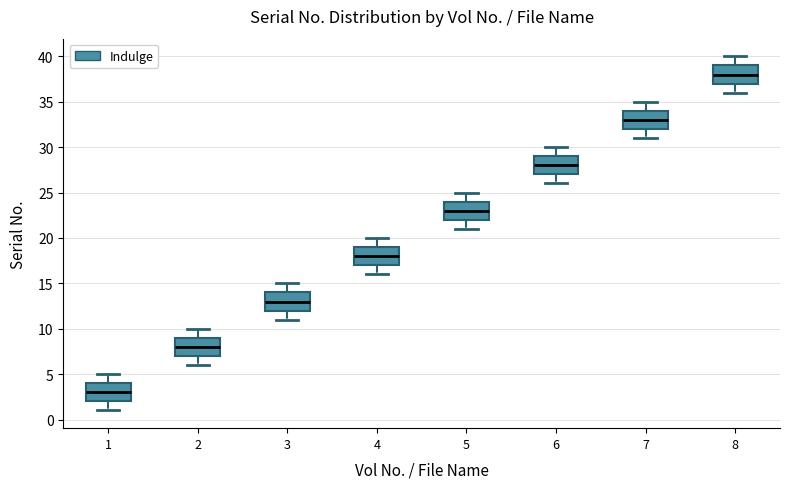

Reading left to right, read every box against the y-axis: the position of its median line, the range the box covers, and the ends of its whiskers. The values are not printed on the chart, so give them approximately, as read against the axis.

1: median 3, box 2 to 4, whiskers 1 to 5
2: median 8, box 7 to 9, whiskers 6 to 10
3: median 13, box 12 to 14, whiskers 11 to 15
4: median 18, box 17 to 19, whiskers 16 to 20
5: median 23, box 22 to 24, whiskers 21 to 25
6: median 28, box 27 to 29, whiskers 26 to 30
7: median 33, box 32 to 34, whiskers 31 to 35
8: median 38, box 37 to 39, whiskers 36 to 40